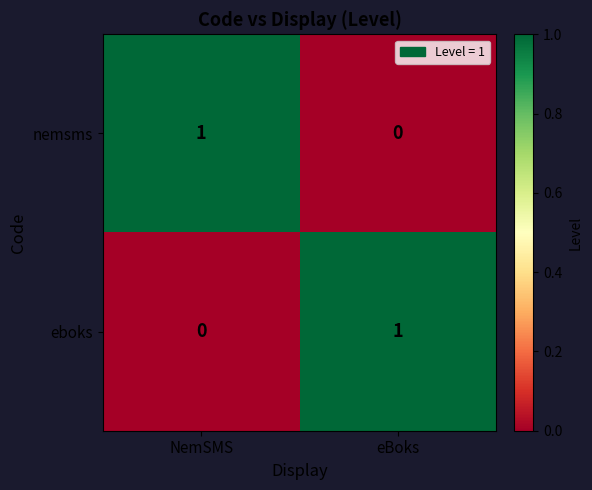

Which category has the highest value in the eboks series?

eBoks